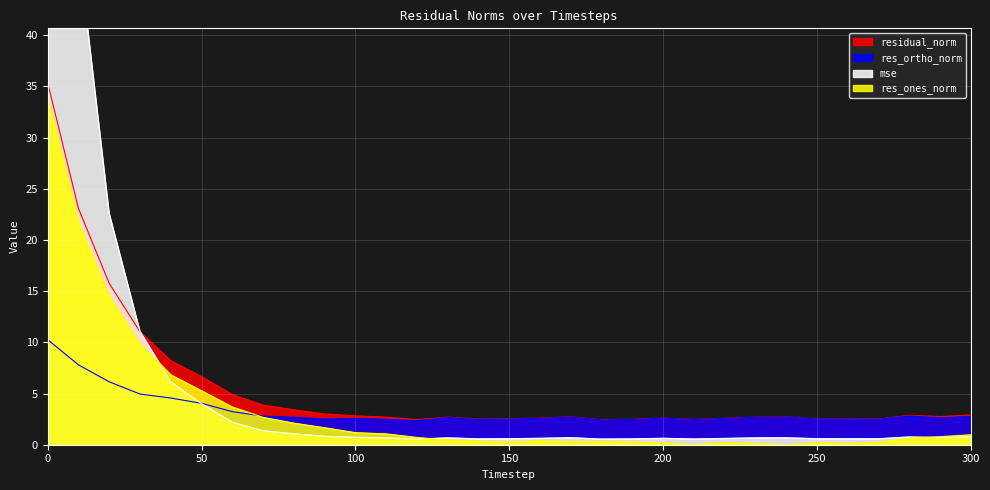

What are all the series names shown in the legend?

mse, res_ones_norm, res_ortho_norm, residual_norm